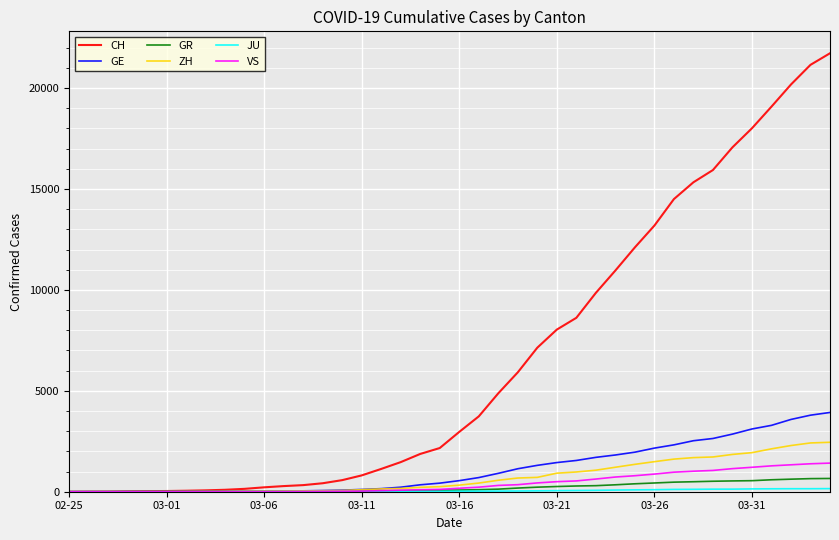

Which series has the widest spread of values?

CH